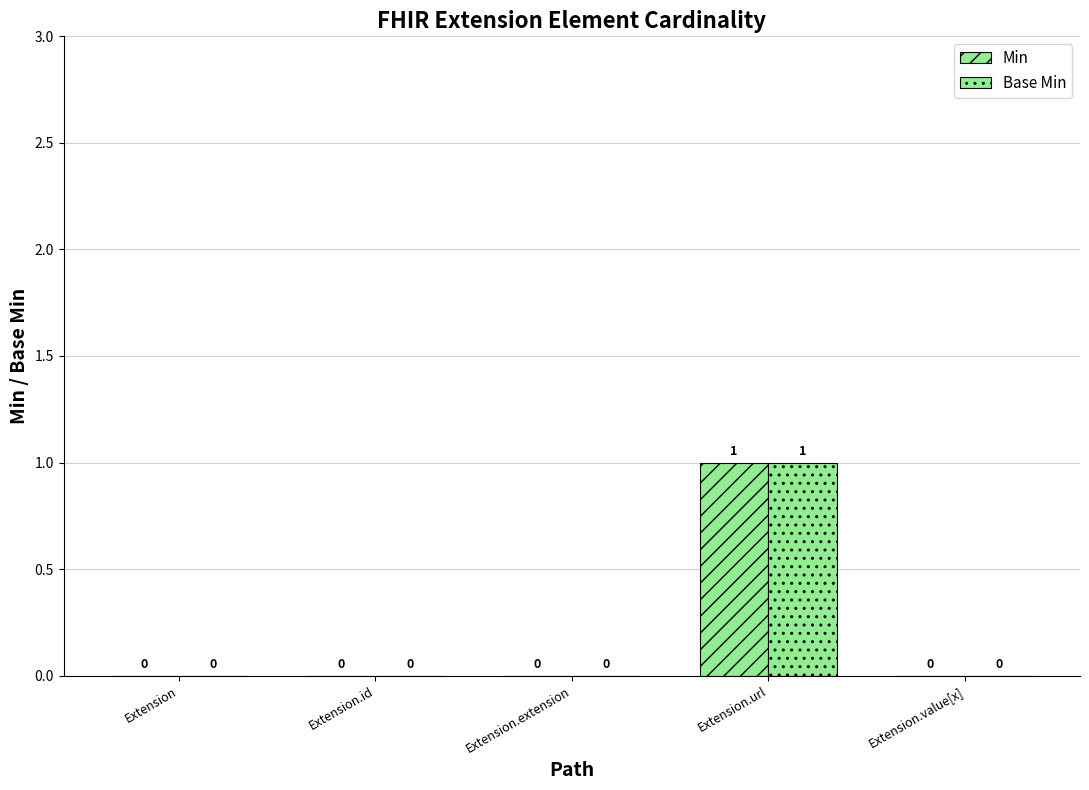

Reading left to right, transcribe all the data shown in this chart.

Min: 0	0	0	1	0
Base Min: 0	0	0	1	0